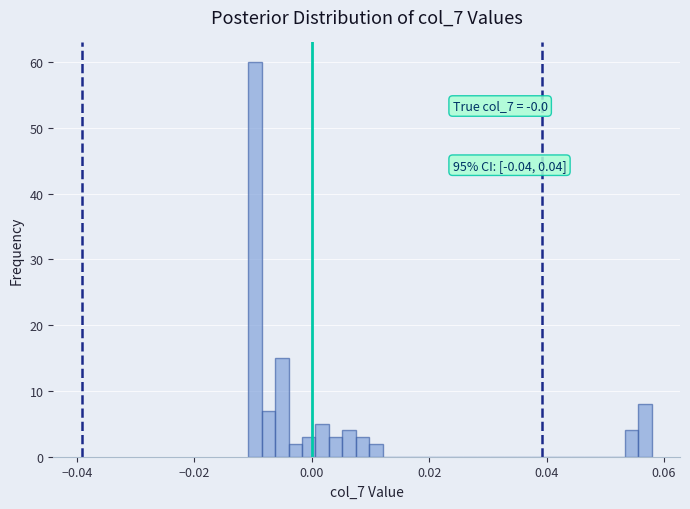

Around what value on the x-axis is the tallest bar? Give the approximate position of its centre, as read against the axis.

-0.010